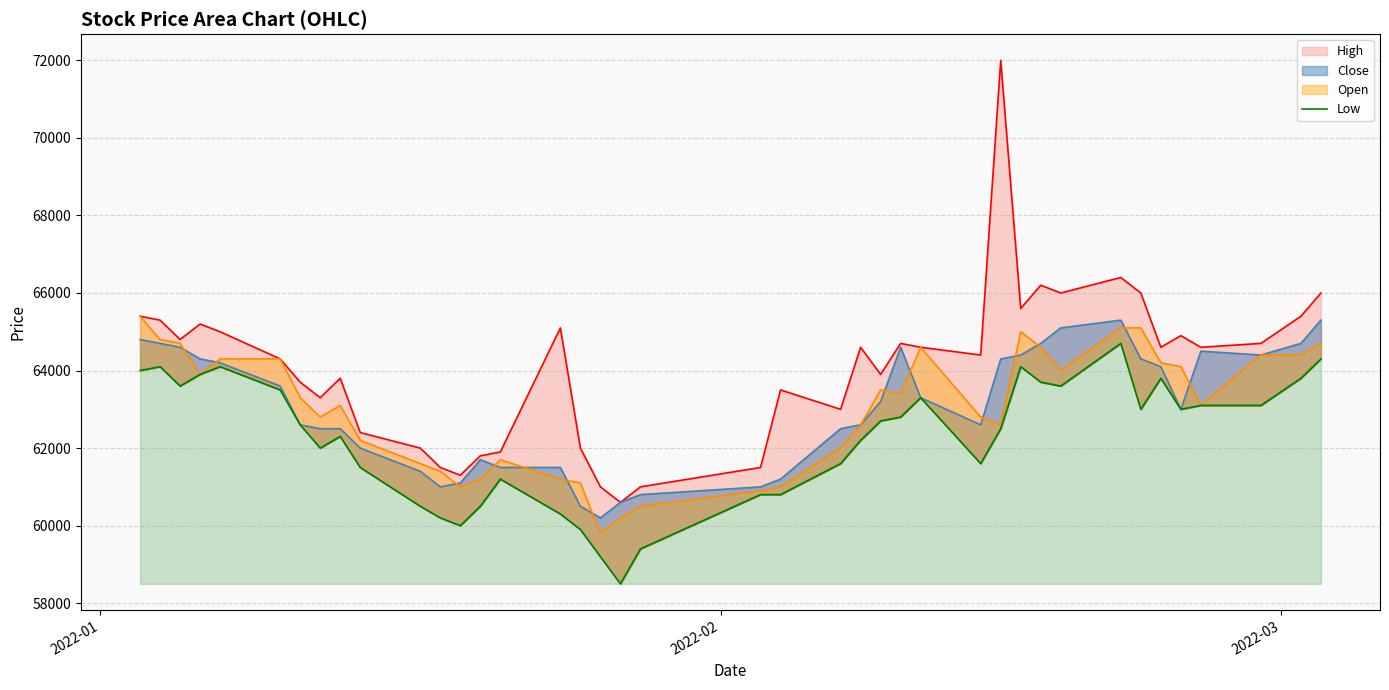

What is the difference between the High values at 14 and 39?

4100